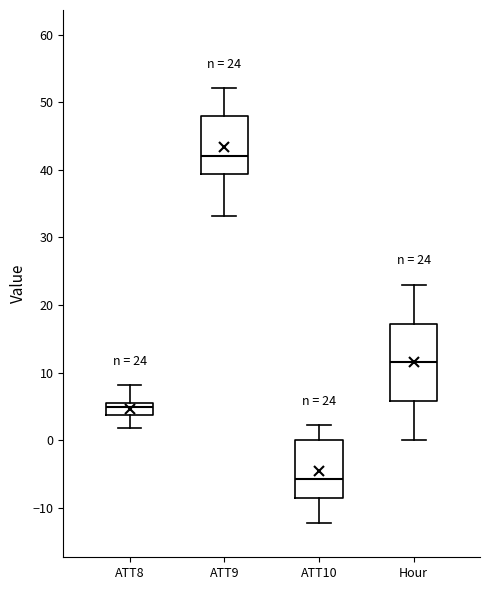

Which box's median line is the lowest?

ATT10